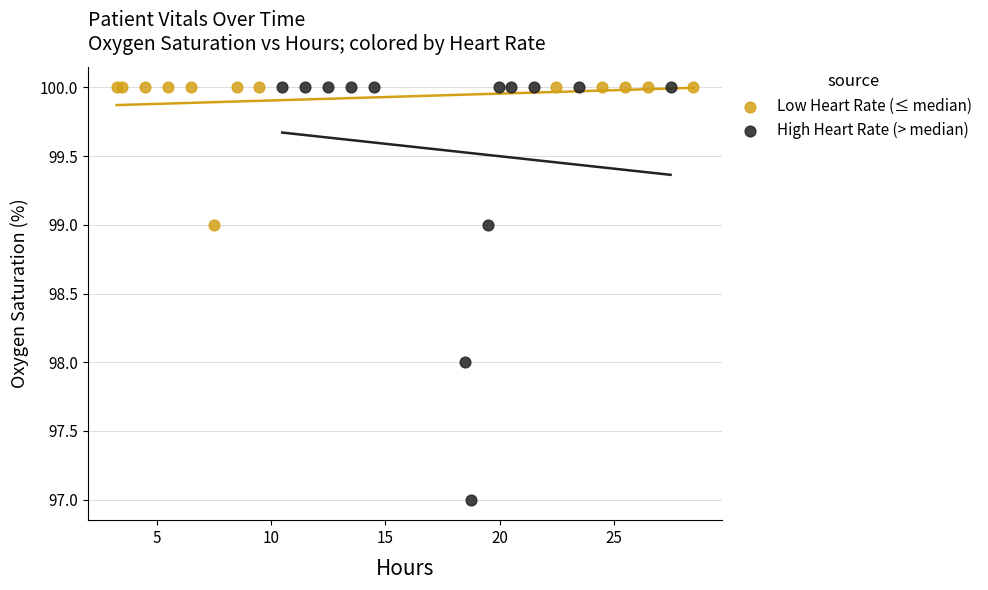

Which series contains the lowest Y value?

High Heart Rate (> median)